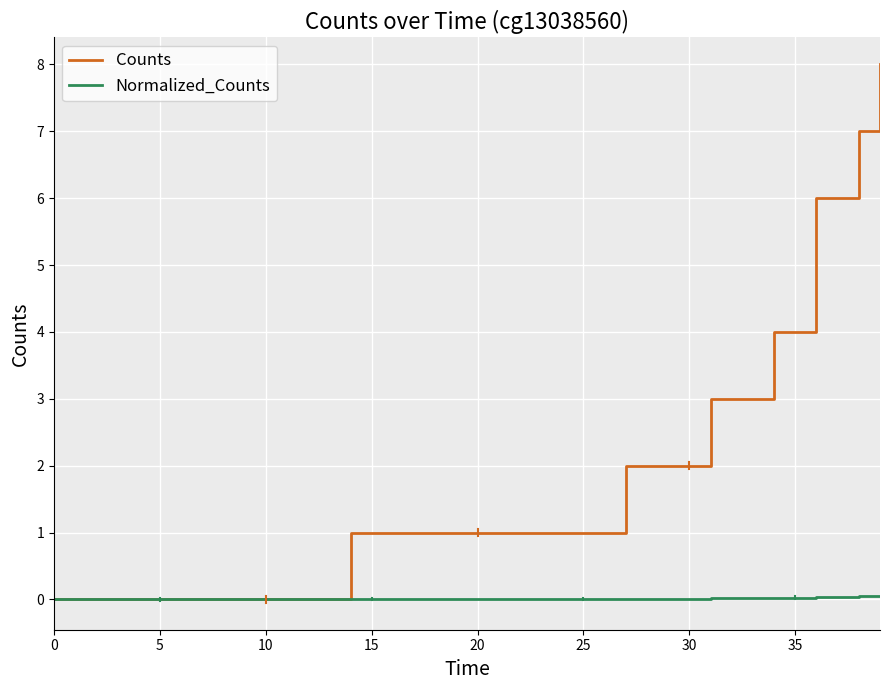

Rank the series by their maximum value, from lowest to highest.

Normalized_Counts, Counts